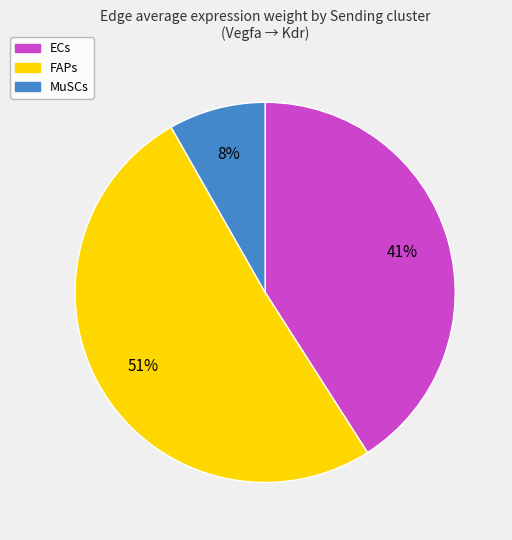

Does FAPs account for over 50% of the chart?

Yes